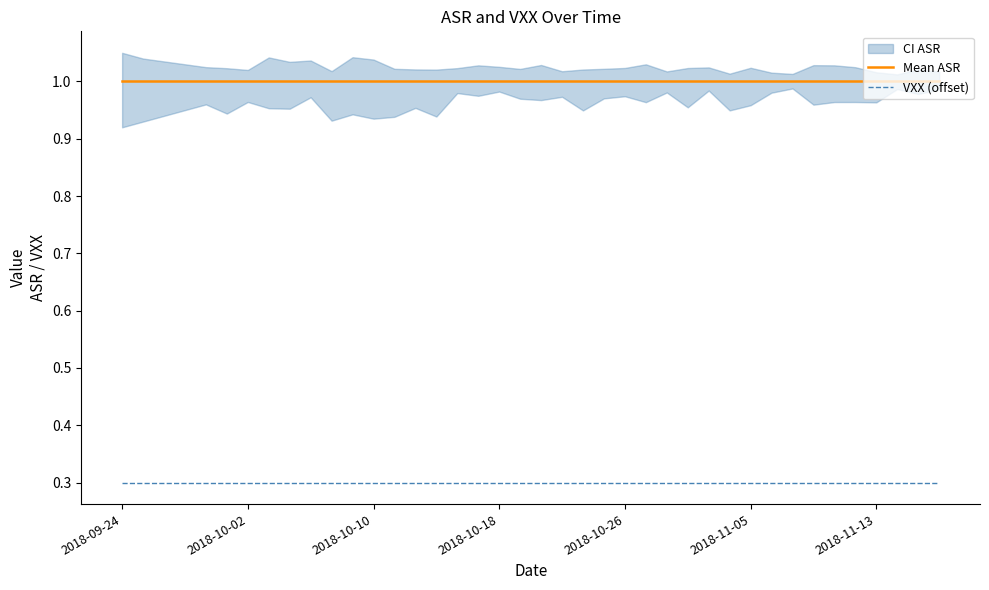

Where is VXX (offset) nearest to the value 0?

2018-09-24